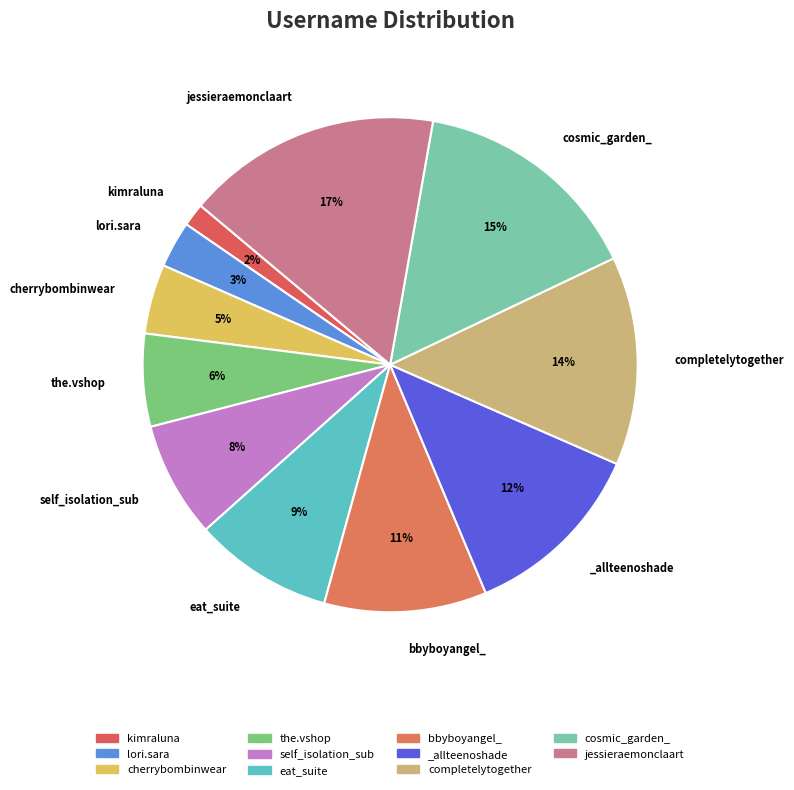

Rank the categories by value from highest to lowest.

jessieraemonclaart, cosmic_garden_, completelytogether, _allteenoshade, bbyboyangel_, eat_suite, self_isolation_sub, the.vshop, cherrybombinwear, lori.sara, kimraluna